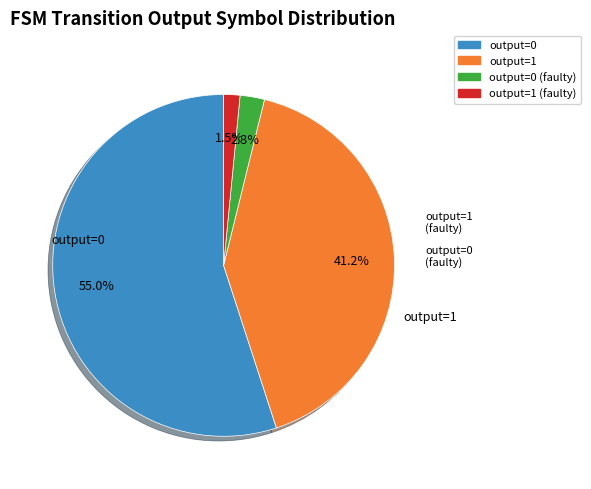

Does any single category account for the majority?

Yes